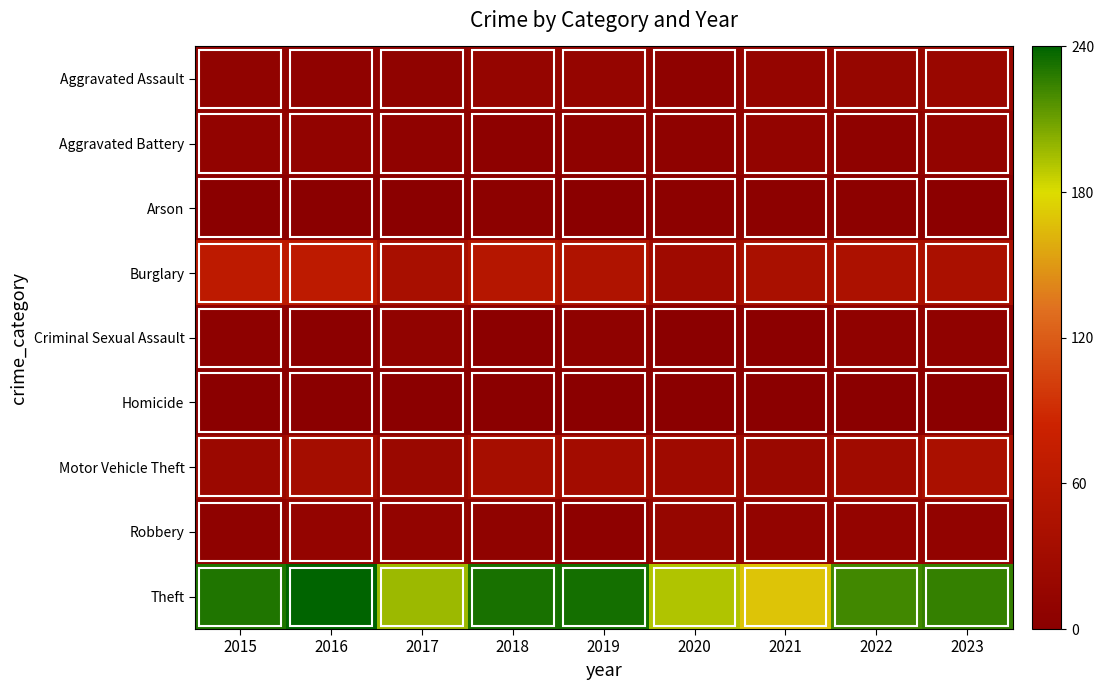

What is the greatest value displayed?

240